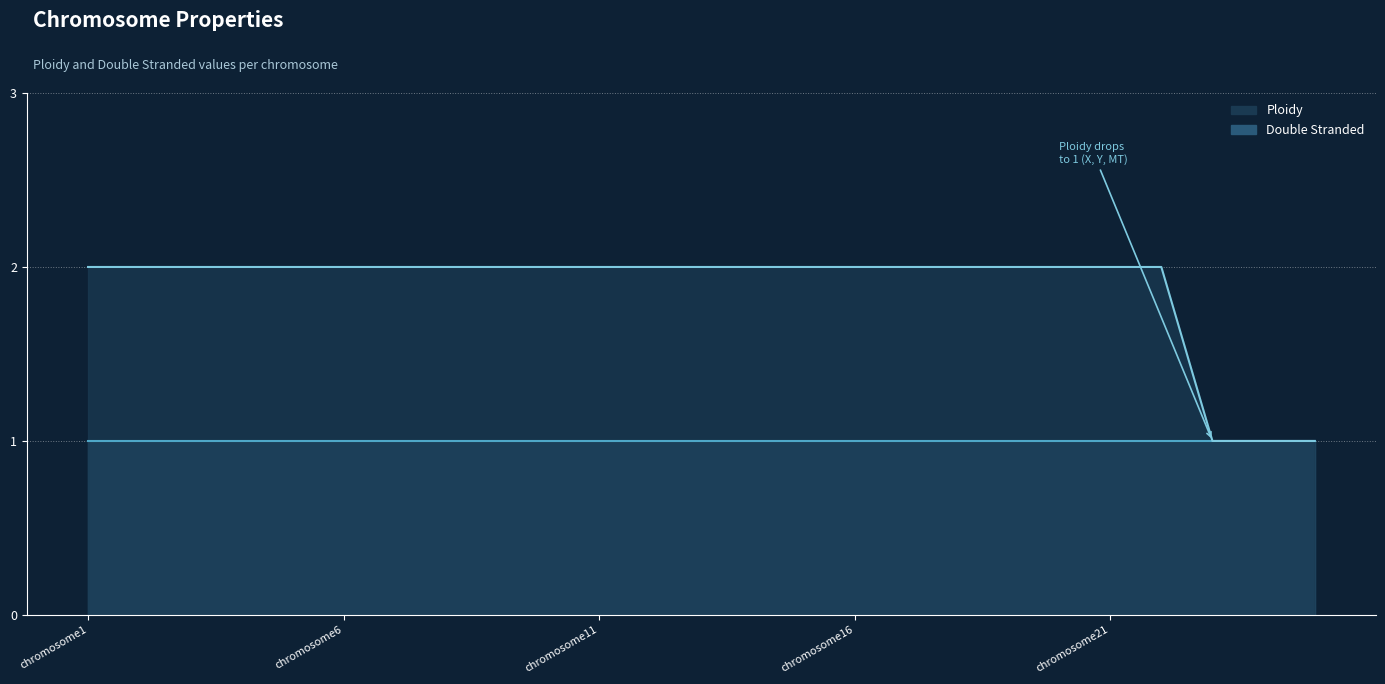

Does the chart display data point markers on the line(s)?

No